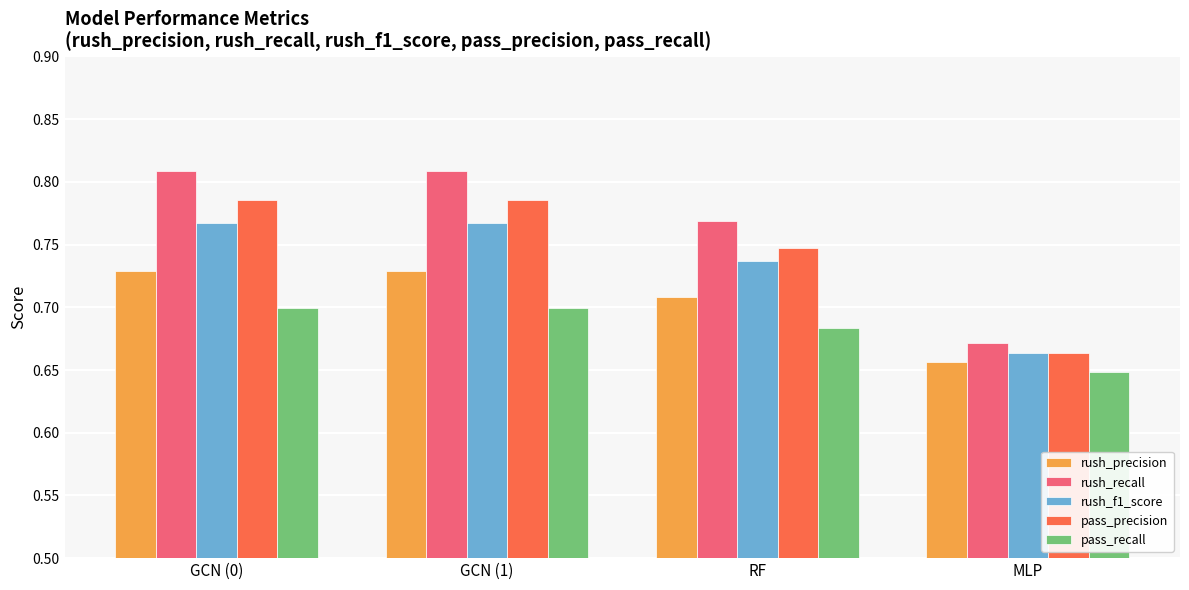

Count the pass_precision values in the range 0 to 1.

4